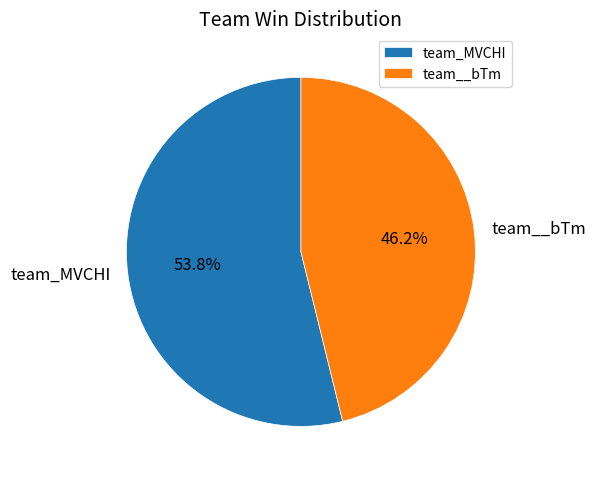

Does any single category account for the majority?

Yes